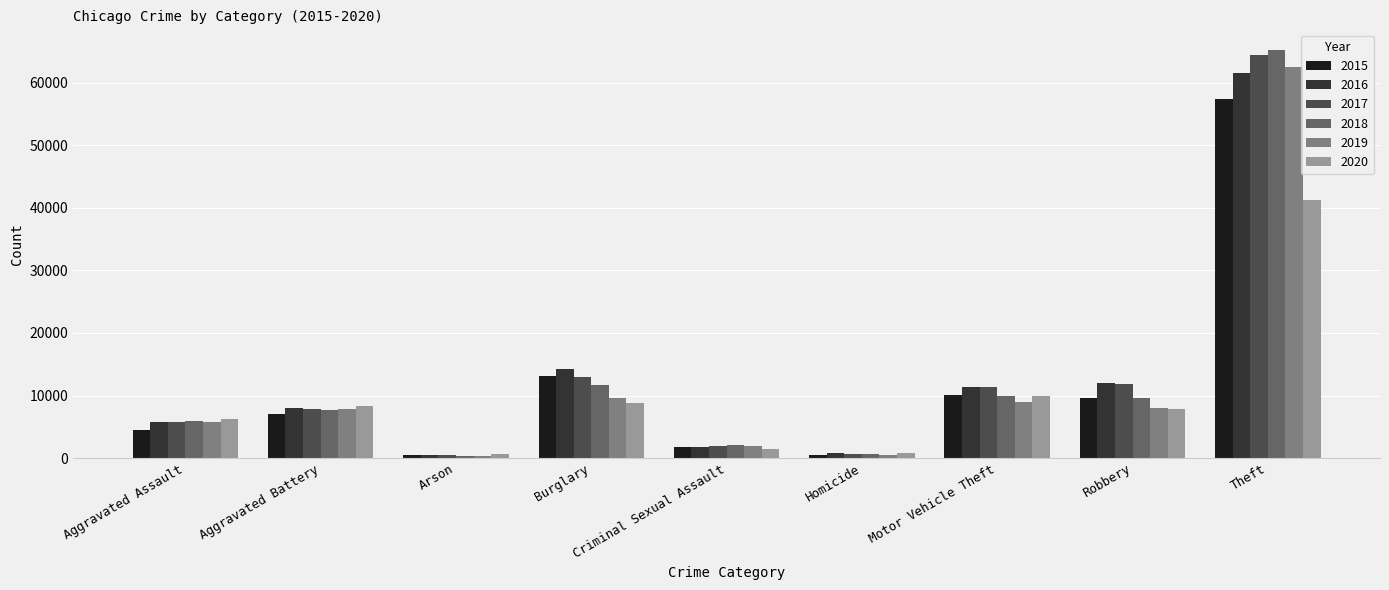

Rank the series by their maximum value, from lowest to highest.

2020, 2015, 2016, 2019, 2017, 2018